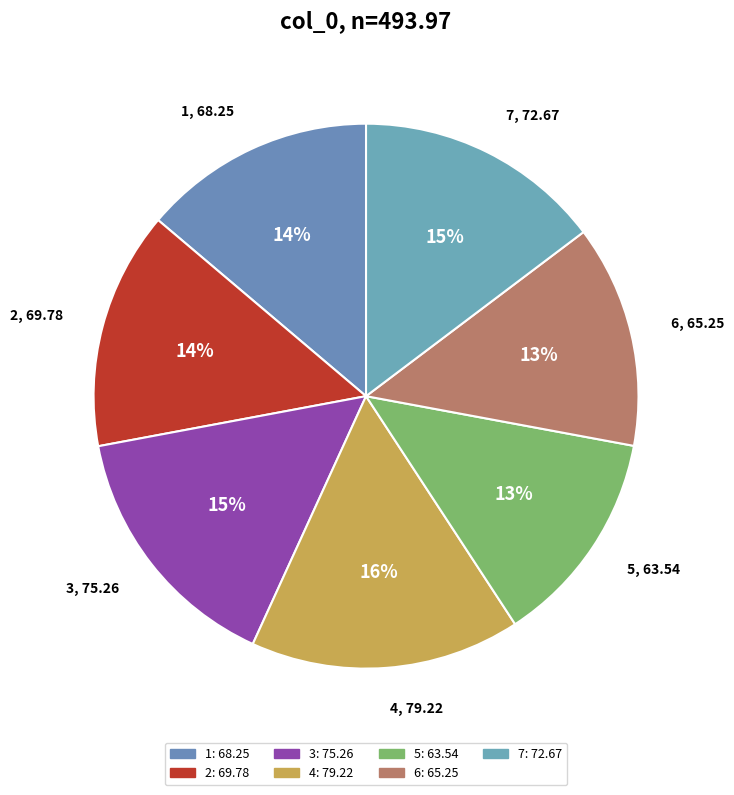

The 2 slice represents 1% of the pie. True or false?

False